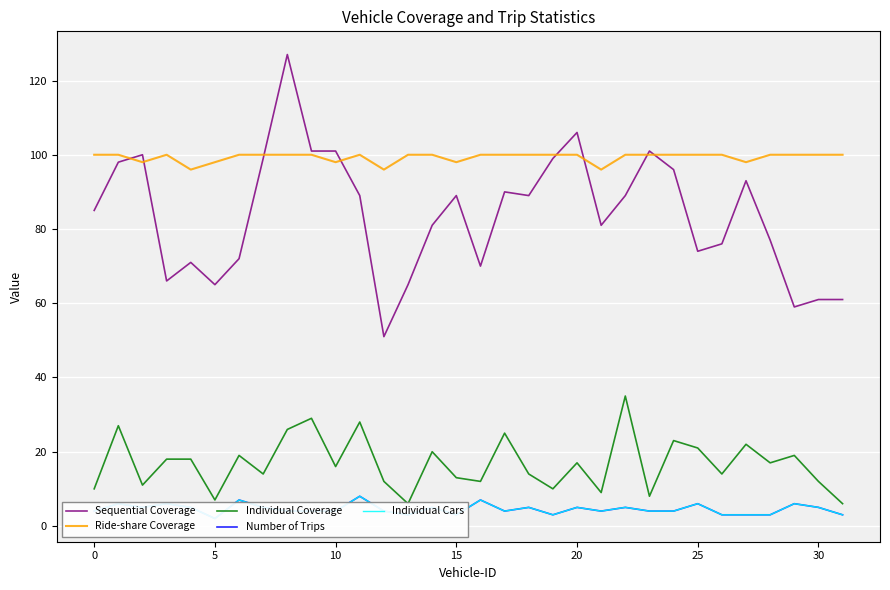

Read the Ride-share Coverage value at 27.

98